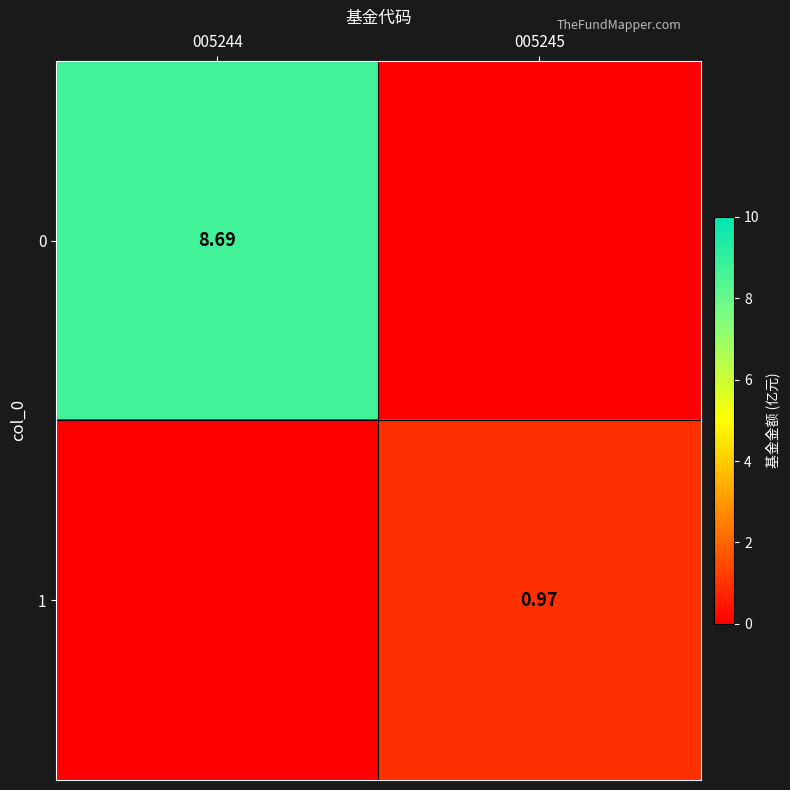

Is the value of 1 at 005245 greater than the value of 0 at 005244?

No